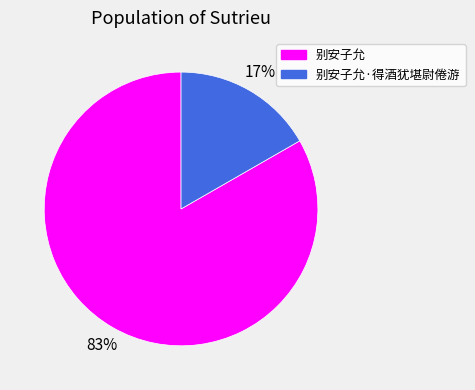

To the nearest percent, what is the average slice percentage?

50%